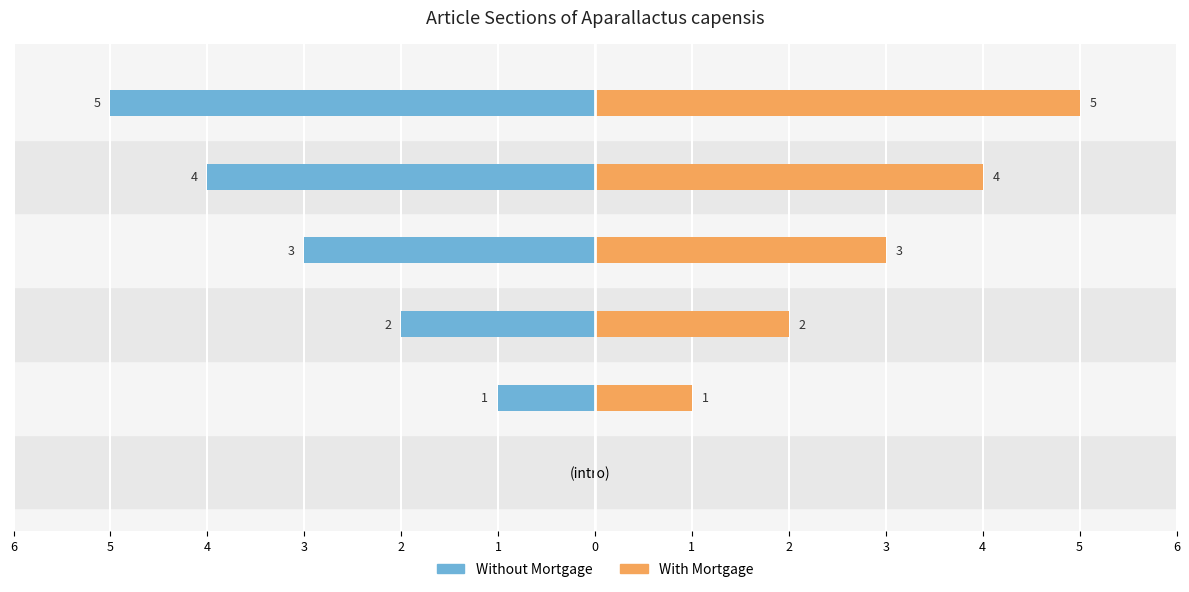

At which category does the chart reach its minimum across all series?

Publications originales